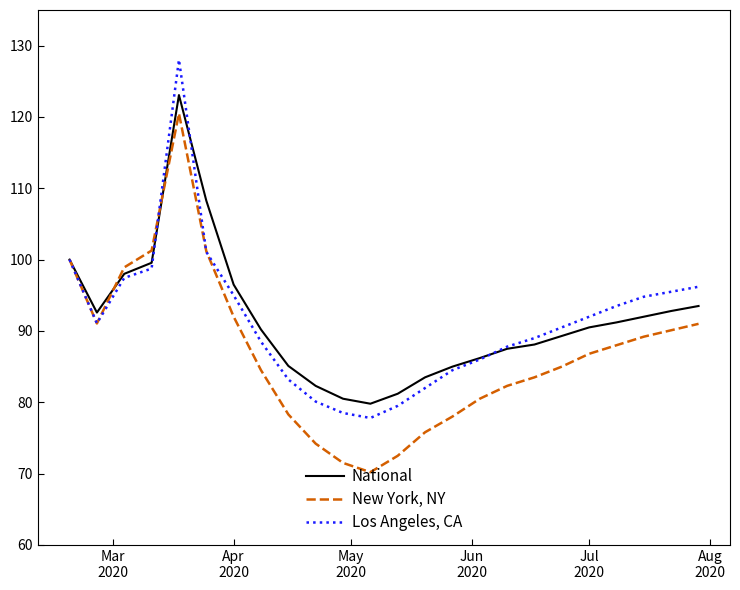

Rank the series by their maximum value, from highest to lowest.

Los Angeles, CA, National, New York, NY